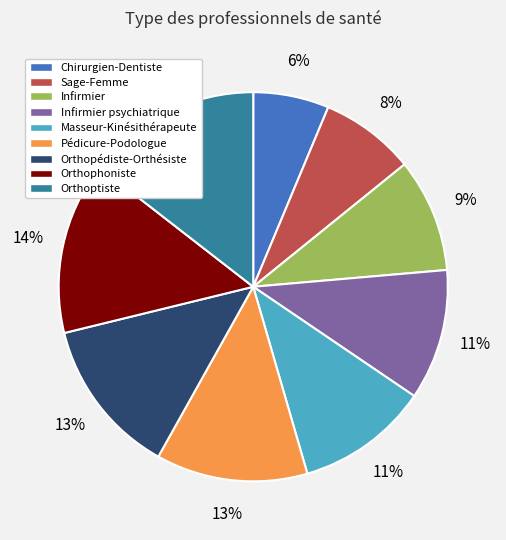

What is the ratio of the value at Orthophoniste to the value at Orthoptiste?

1.0